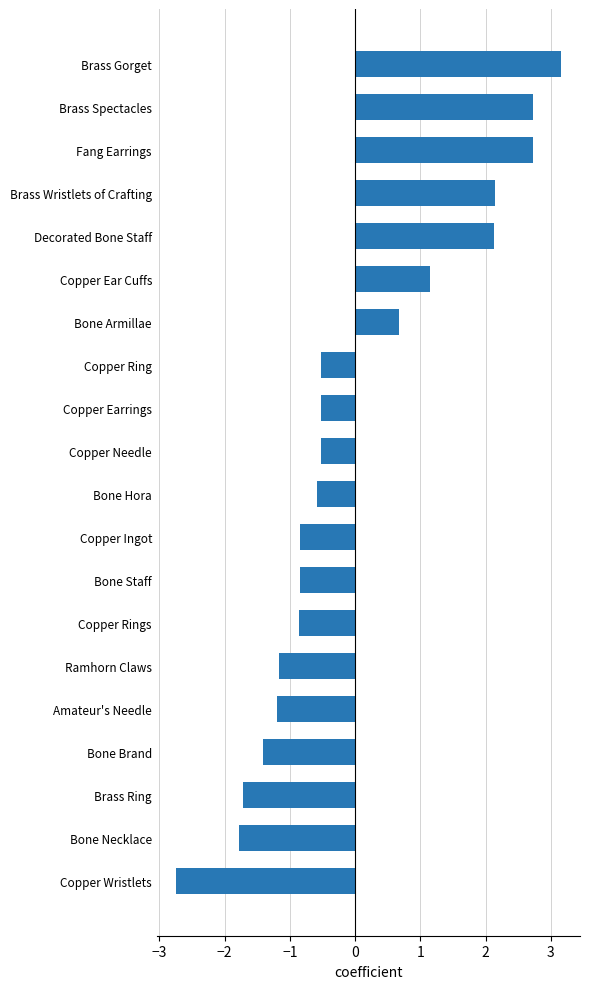

What is the sum of the values at Fang Earrings and Brass Wristlets of Crafting?

4.9